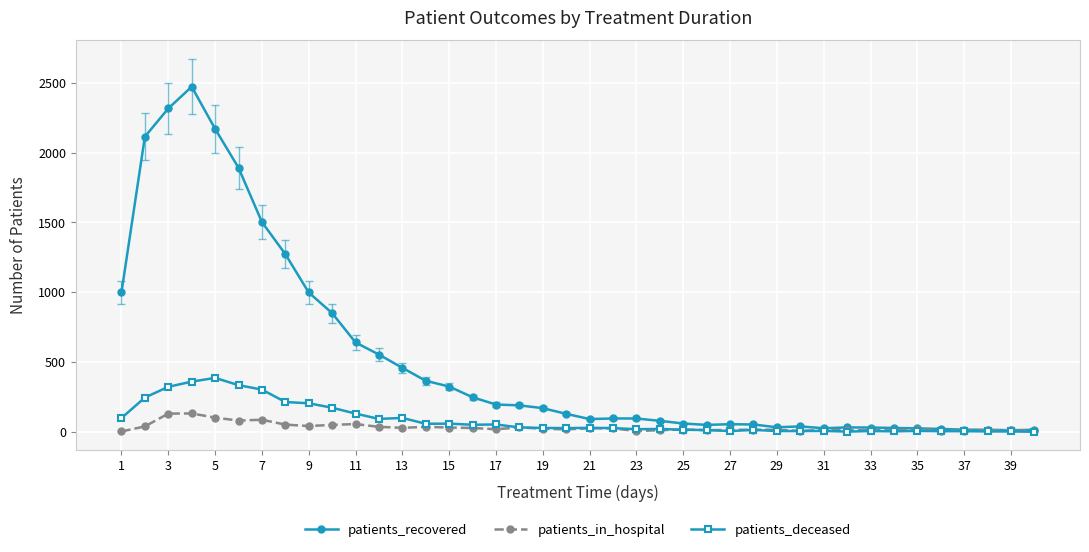

Which series has the widest spread of values?

patients_recovered